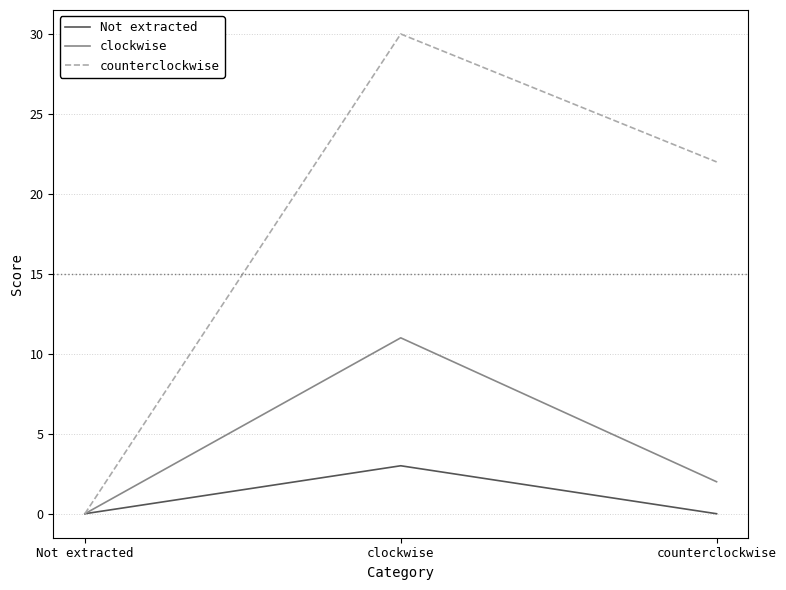

What is the sum of the Not extracted values at clockwise and counterclockwise?

3